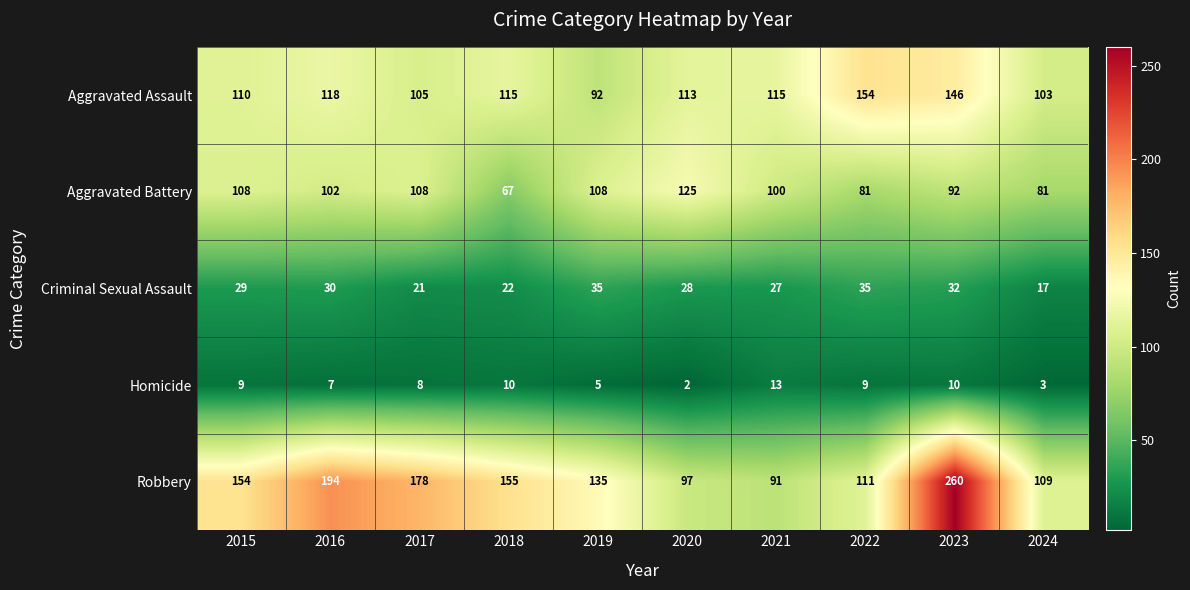

Count the Aggravated Battery values in the range 81 to 108.

8